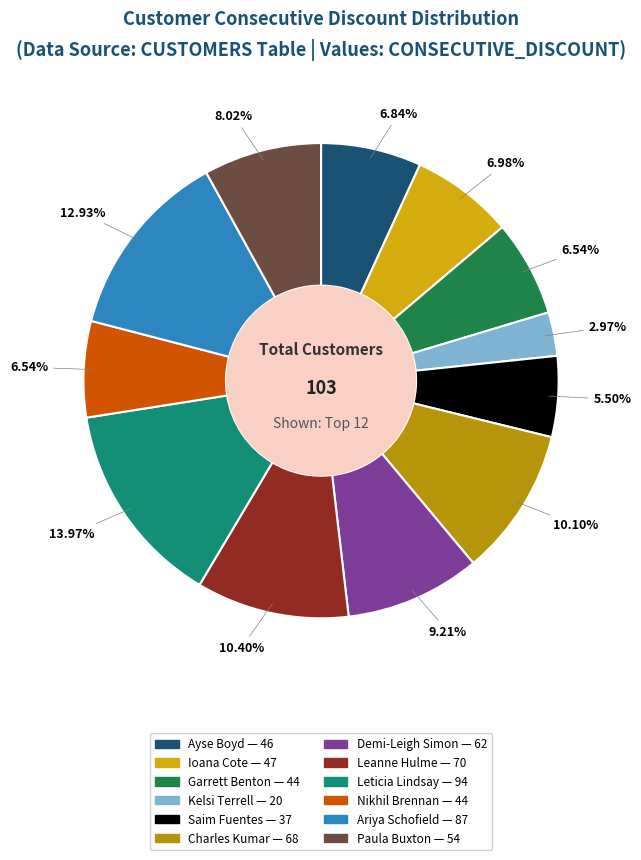

To the nearest percent, what percentage of the pie is Kelsi Terrell?

3%